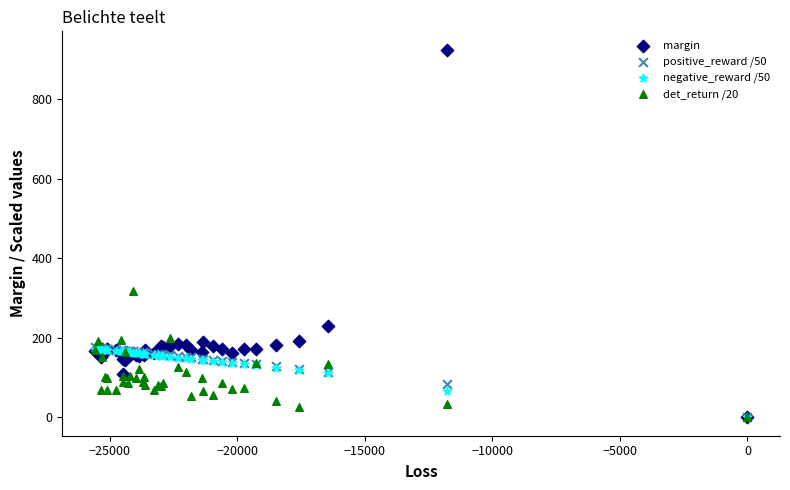

Across all series, what Y value is closest to 462?

318.2